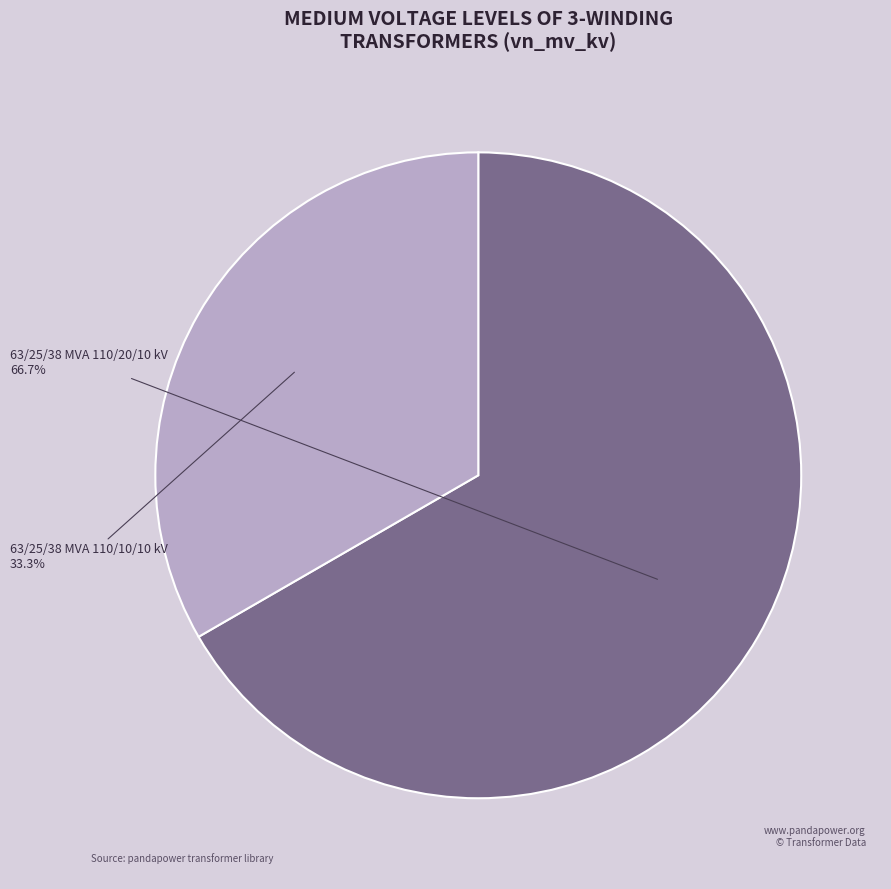

Is there any slice that represents more than half of the pie?

Yes